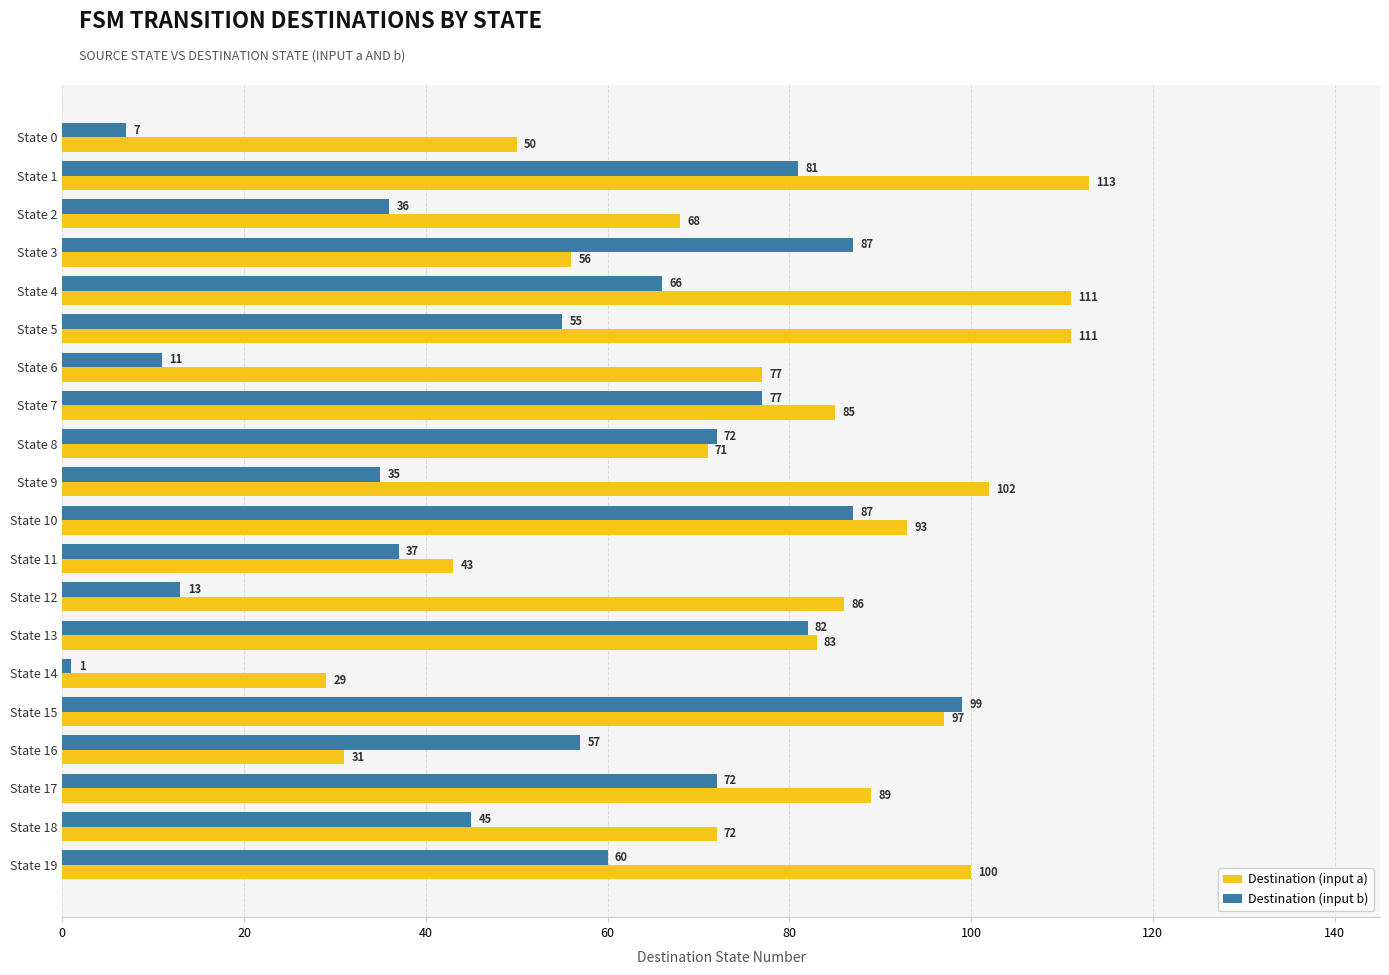

How many data points does each series have?

20